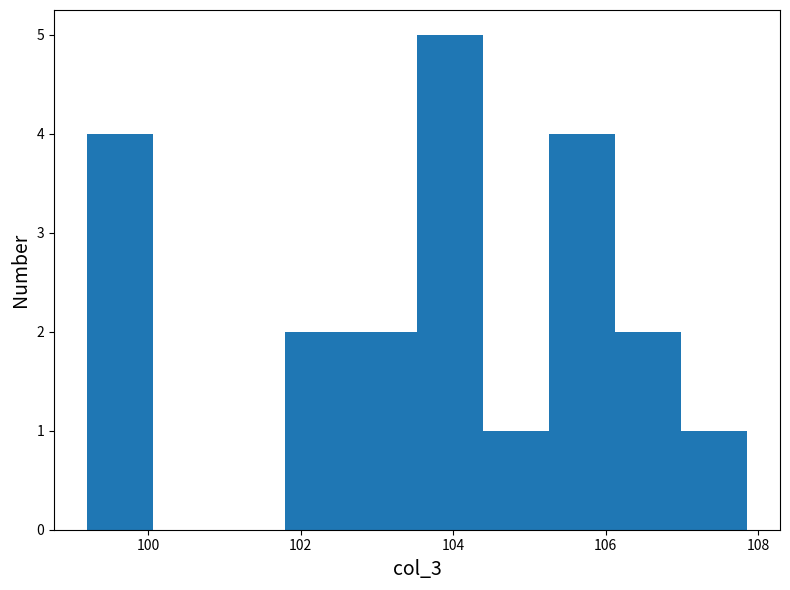

Which range on the x-axis has the tallest bar?

103.6 to 104.4